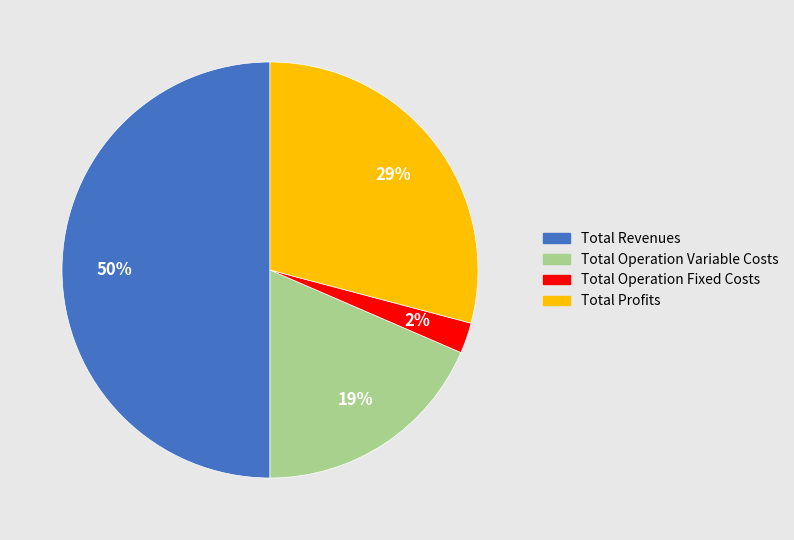

Is it true that Total Operation Fixed Costs is 2% of the pie?

True